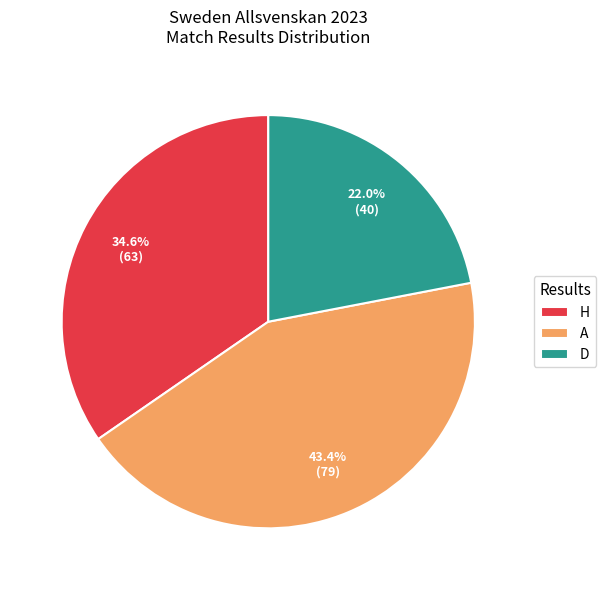

What percentage is NOT represented by D?

78.0%